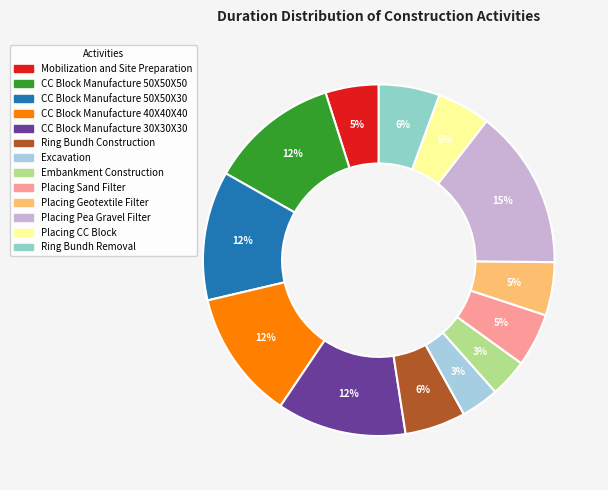

Which slice is the smallest?

Excavation